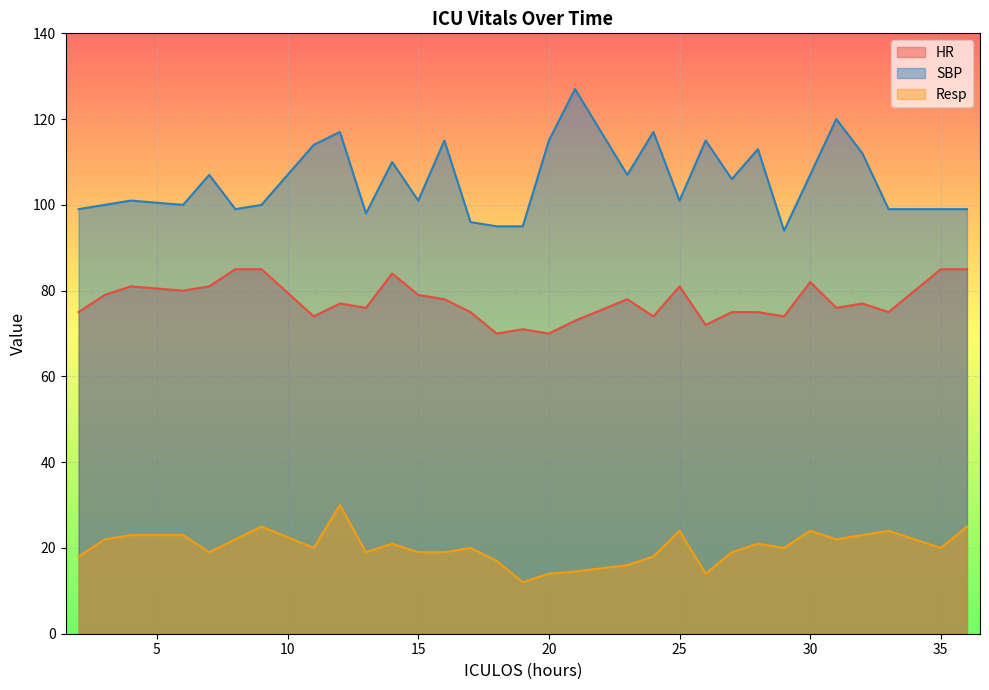

Does the chart display data point markers on the line(s)?

No